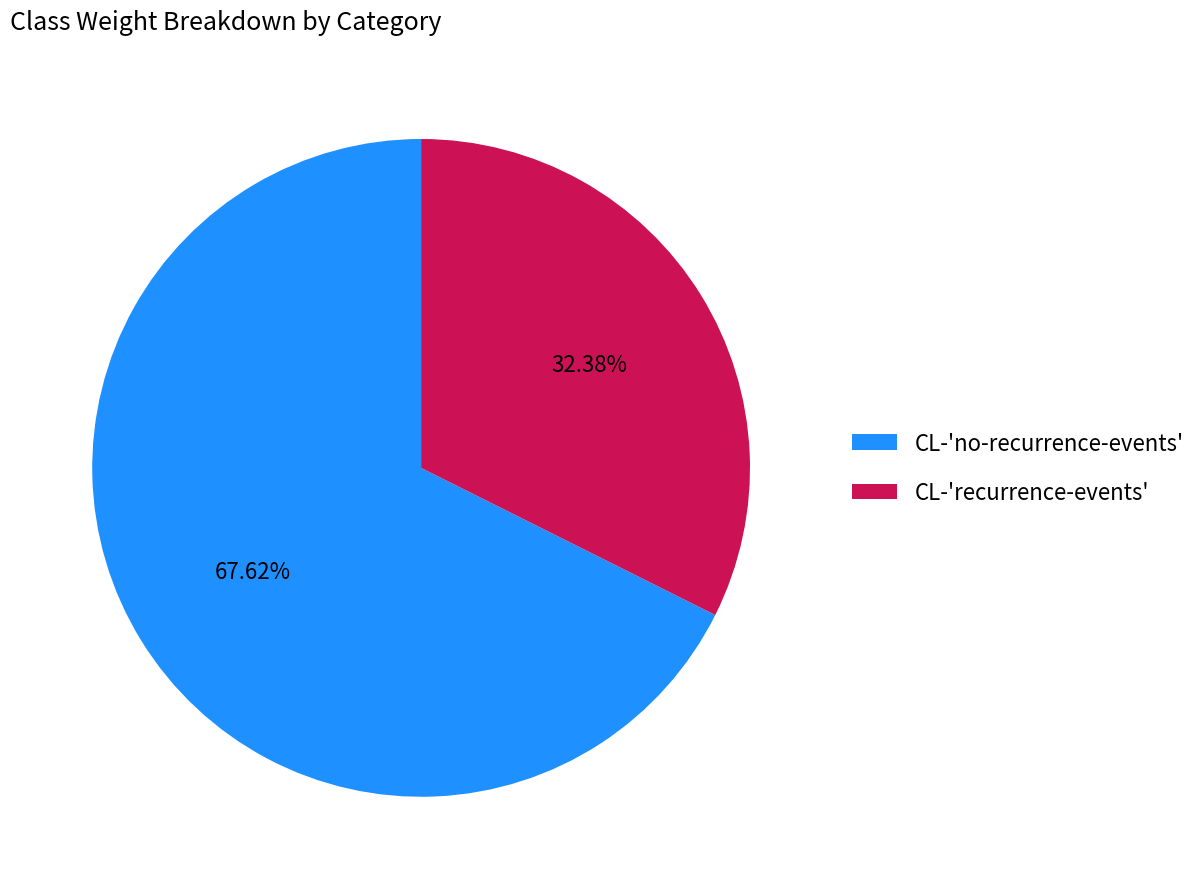

To the nearest percent, what portion does CL-'recurrence-events' represent?

32%